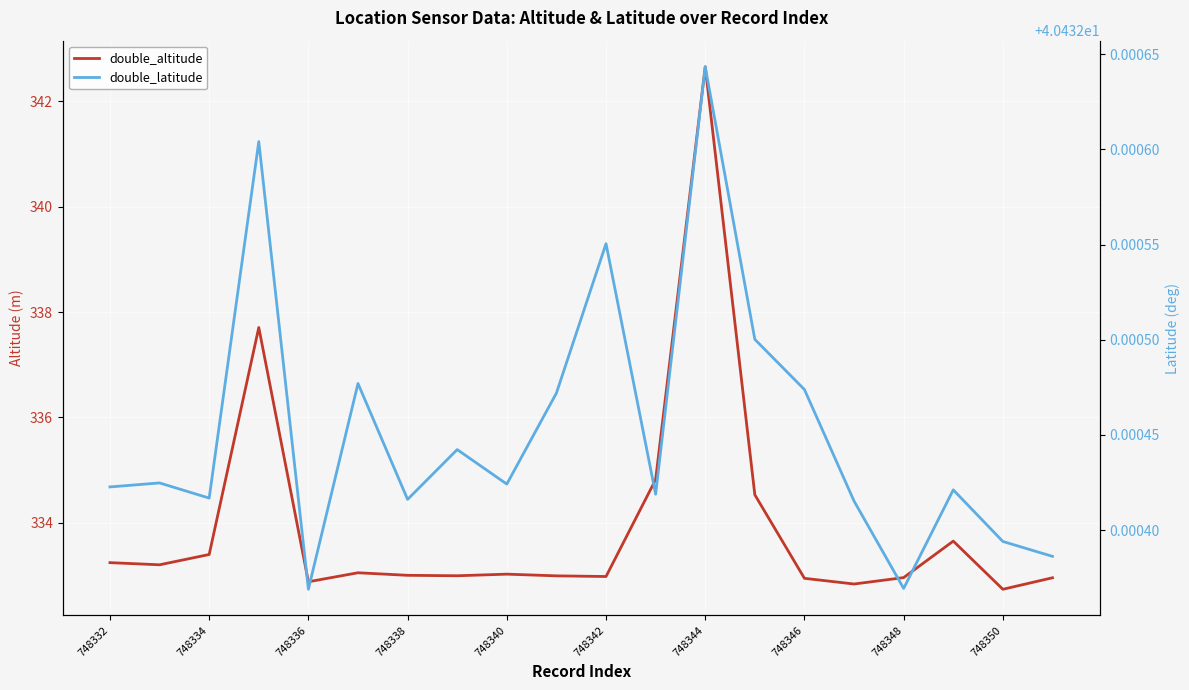

How many categories are shown in the chart?

20